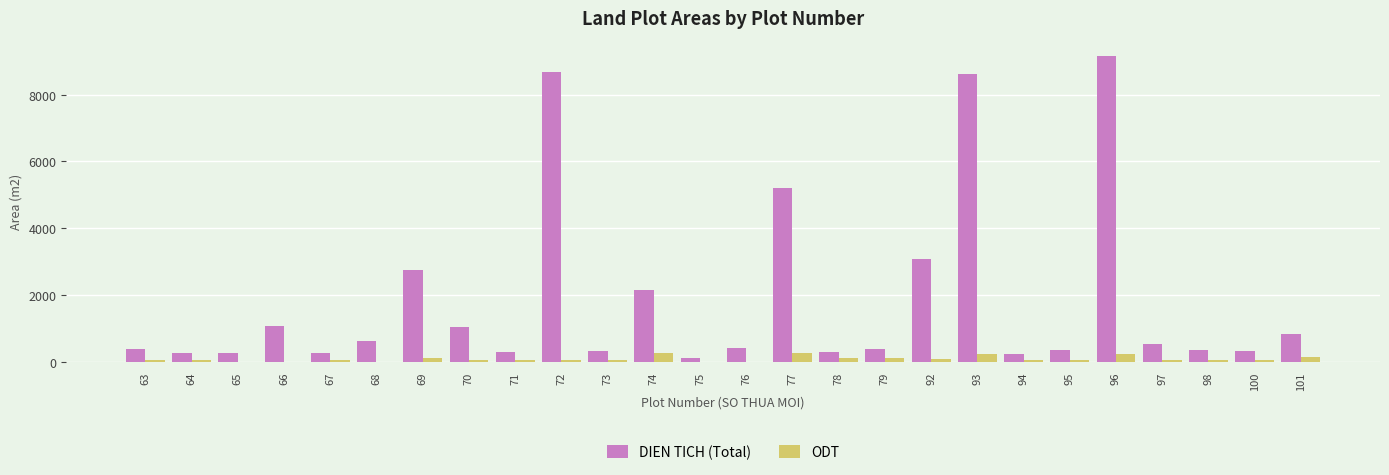

What is the maximum value shown in the chart?

9158